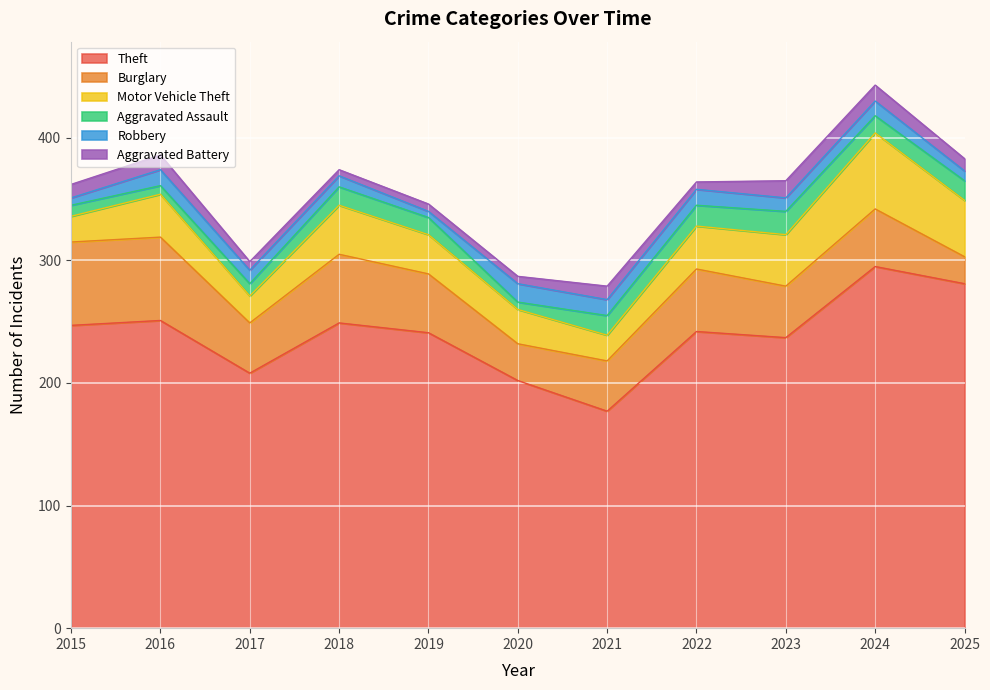

What is the sum of all Theft values?

2630